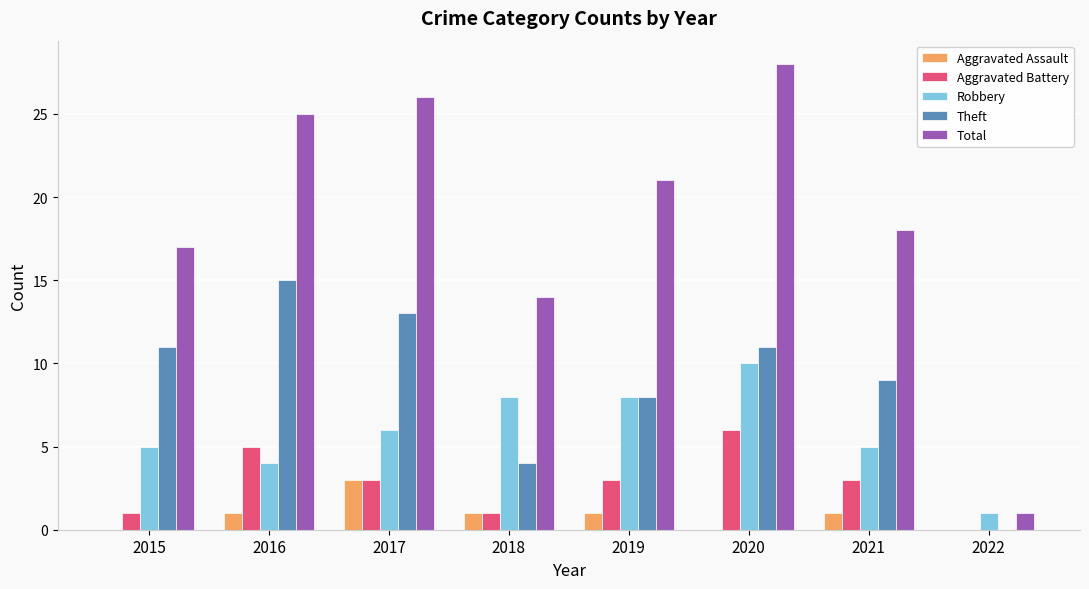

True or false: Aggravated Battery has a value of 4 at 2017.

False